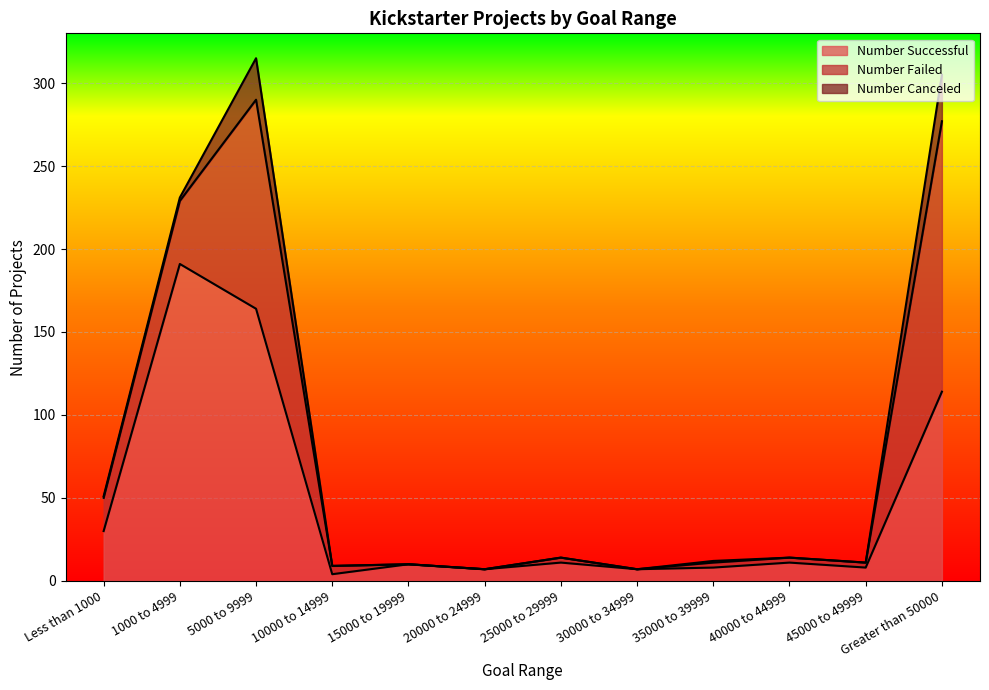

At which label does Number Successful reach its peak?

1000 to 4999